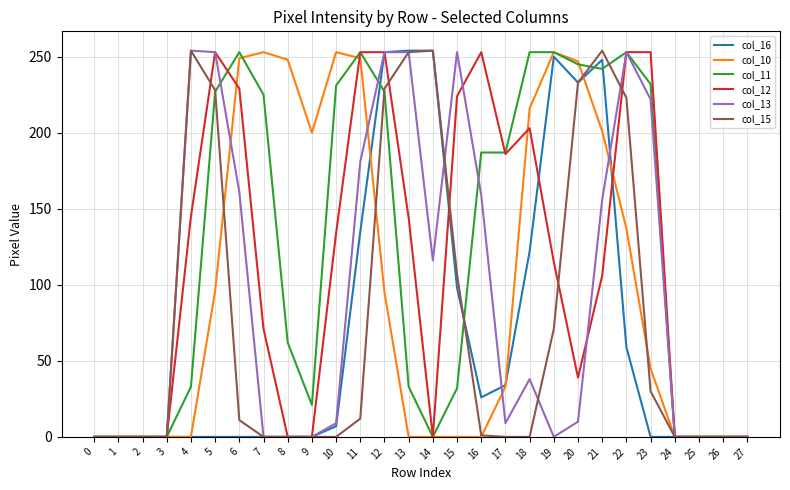

At how many categories does at least one series exceed 221?

18